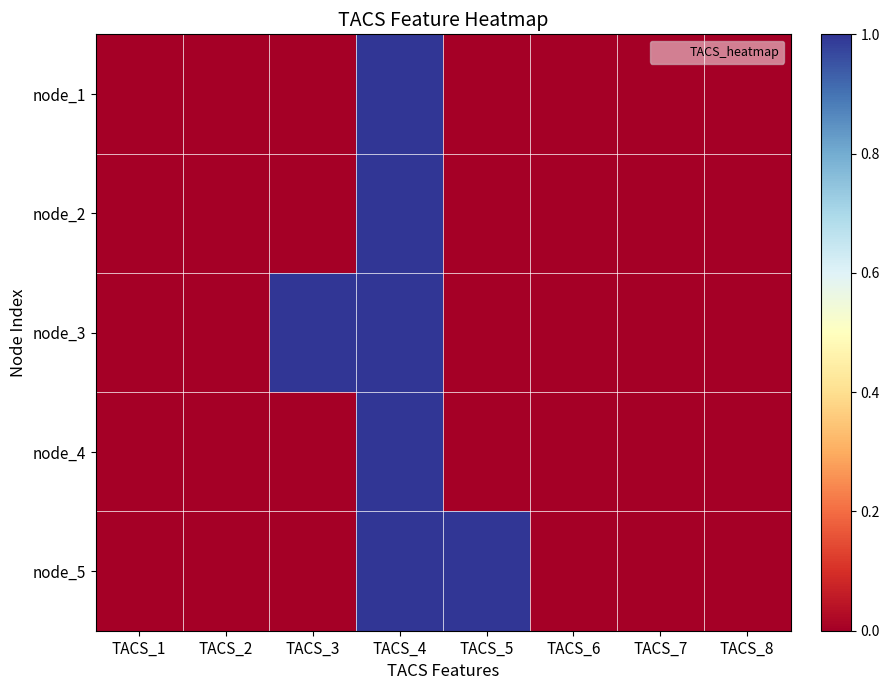

Between TACS_3 and TACS_7, which series saw the biggest shift?

node_3